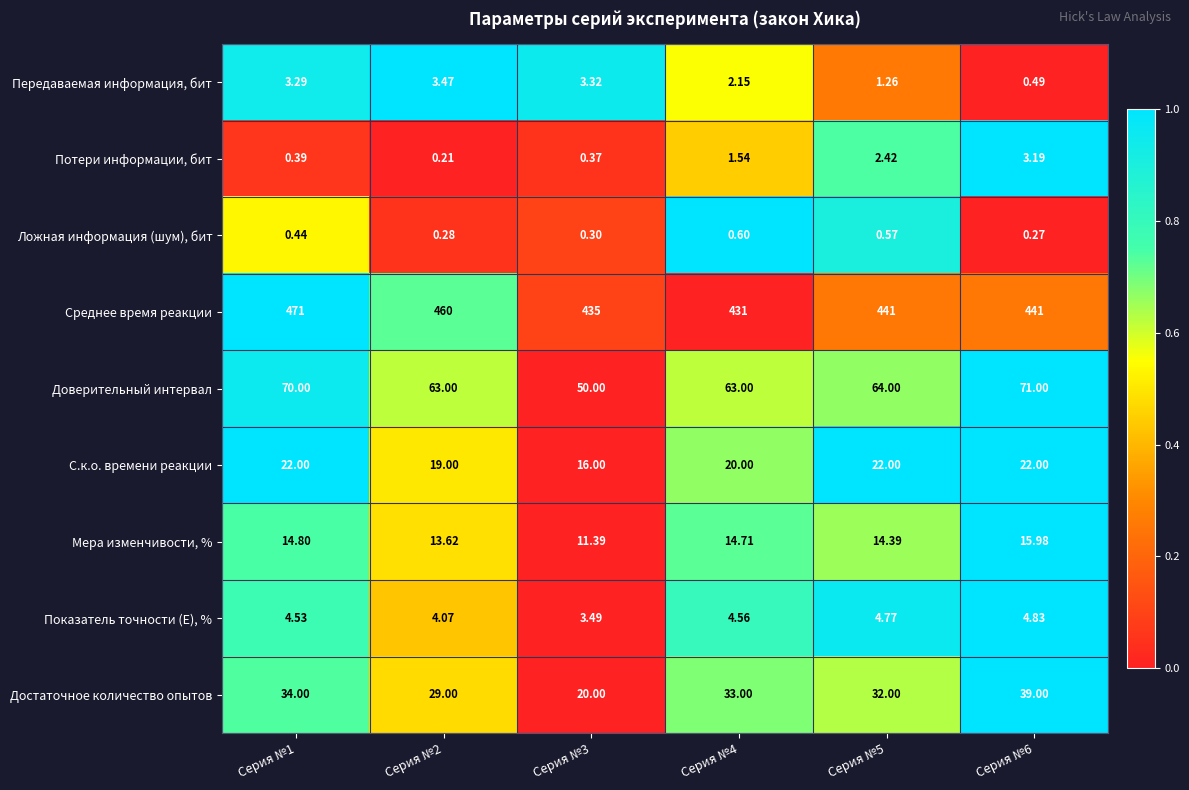

Which series has the widest spread of values?

Среднее время реакции